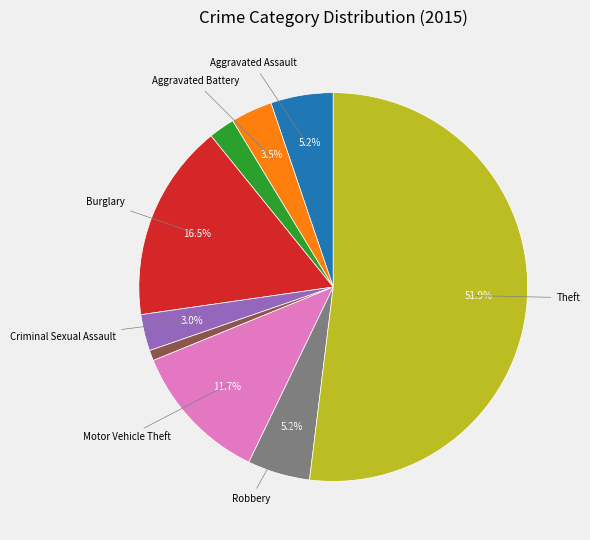

Is there any slice that represents more than half of the pie?

Yes